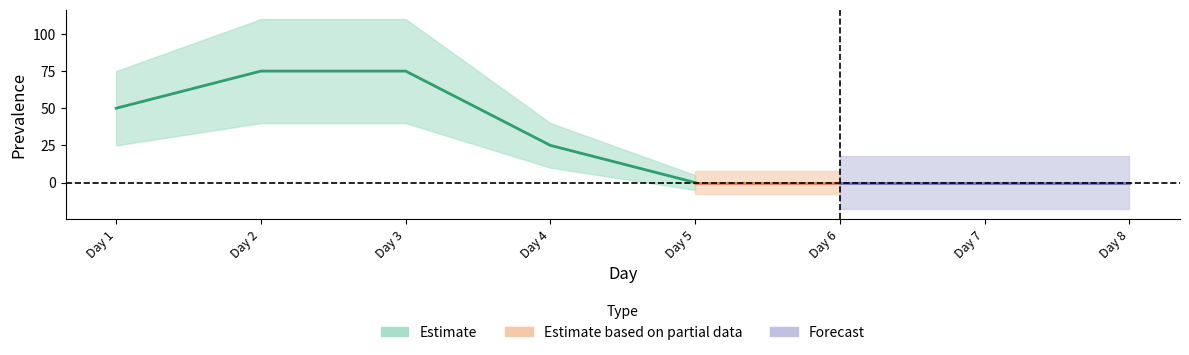

Where does the data first go above 25?

1